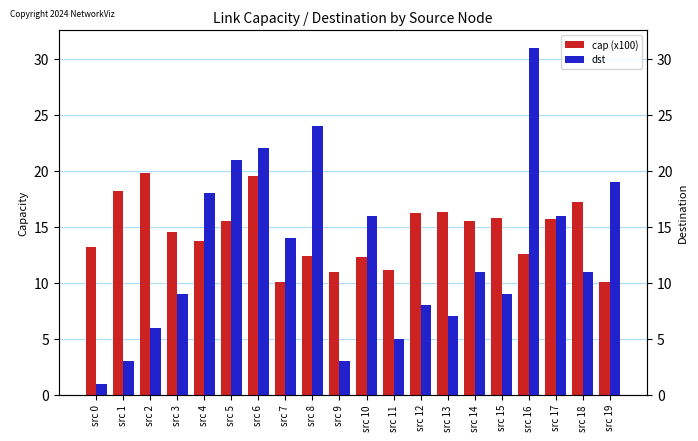

How many categories are shown in the chart?

20